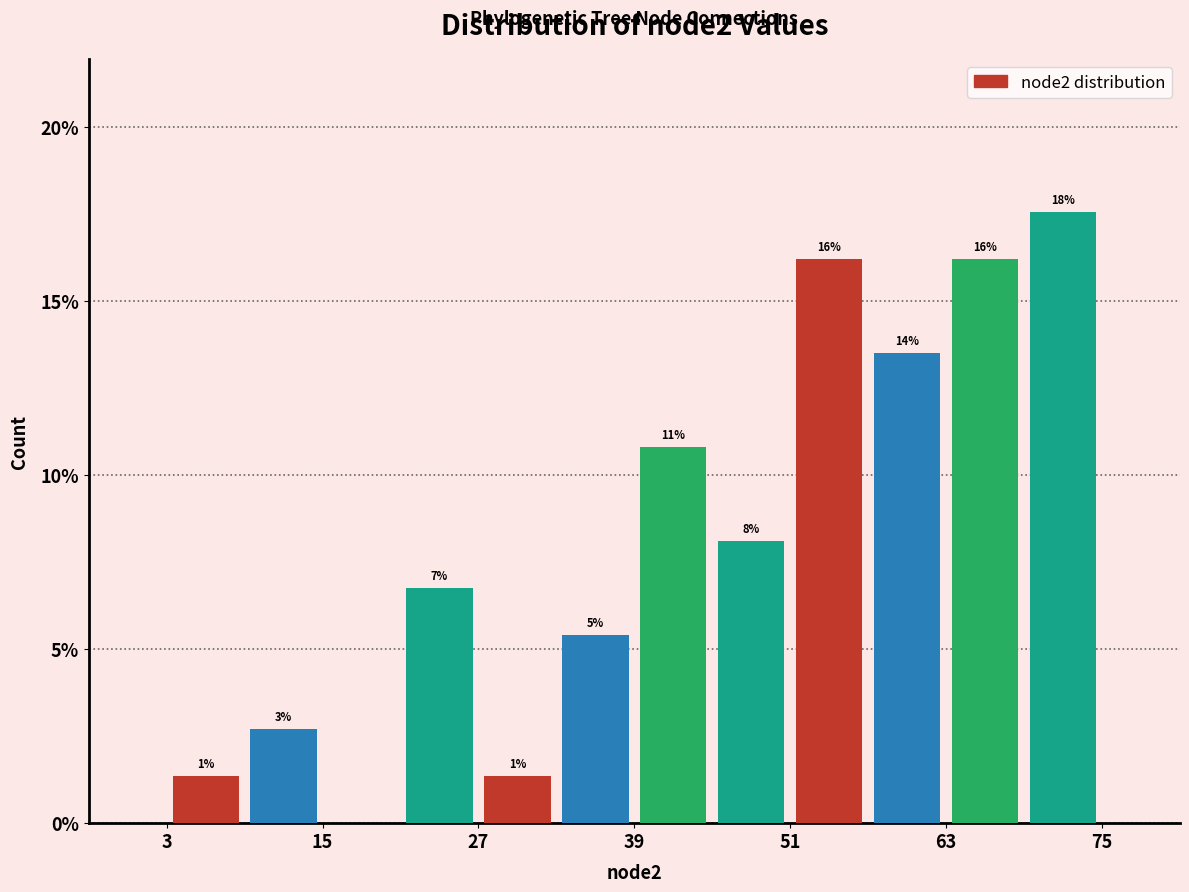

Read against the x-axis, roughly where is the centre of the tallest bar?

72